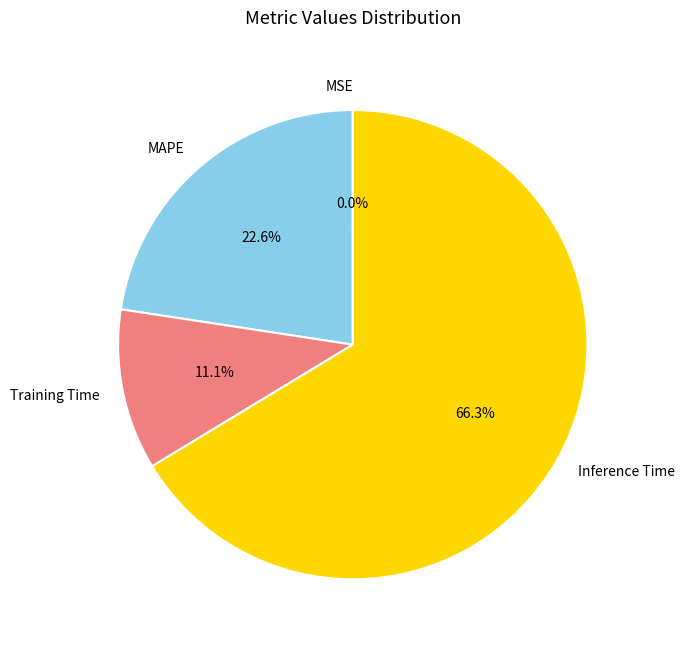

Is there any slice that represents more than half of the pie?

Yes